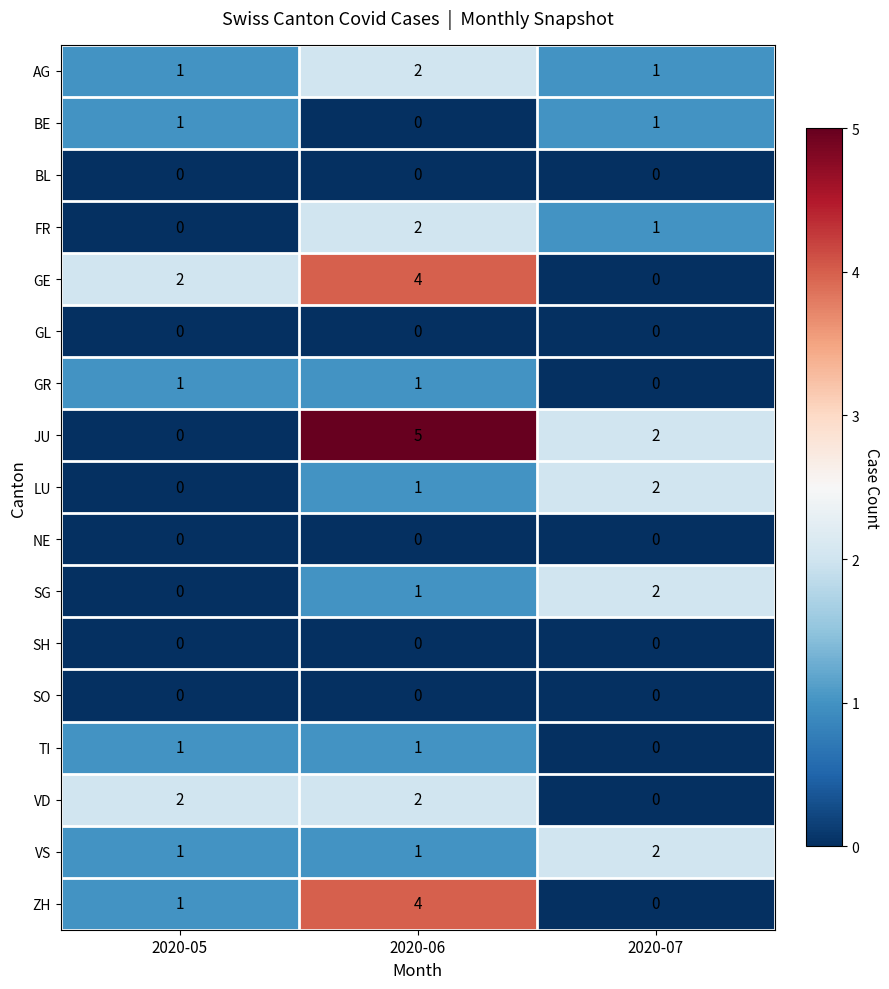

How many series are shown in this chart?

17